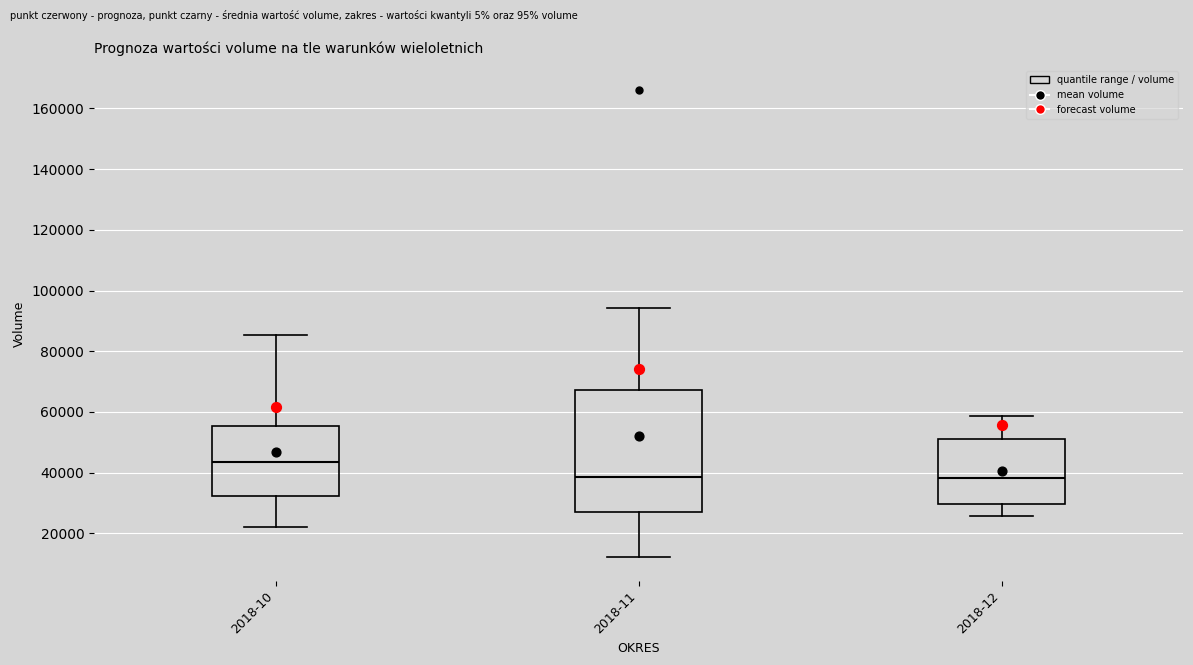

Where does the median line of the box for 2018-10 sit on the y-axis? The values are not printed on the chart, so give them approximately, as read against the axis.

44000